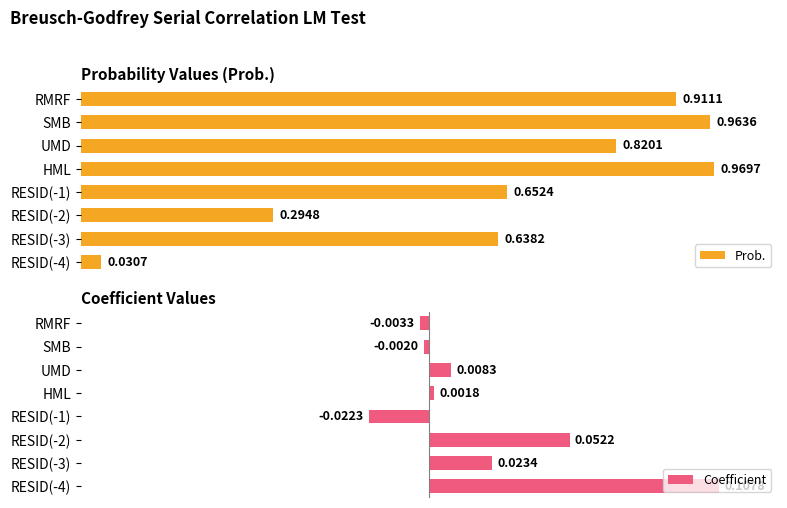

At which label does Prob. reach its peak?

HML